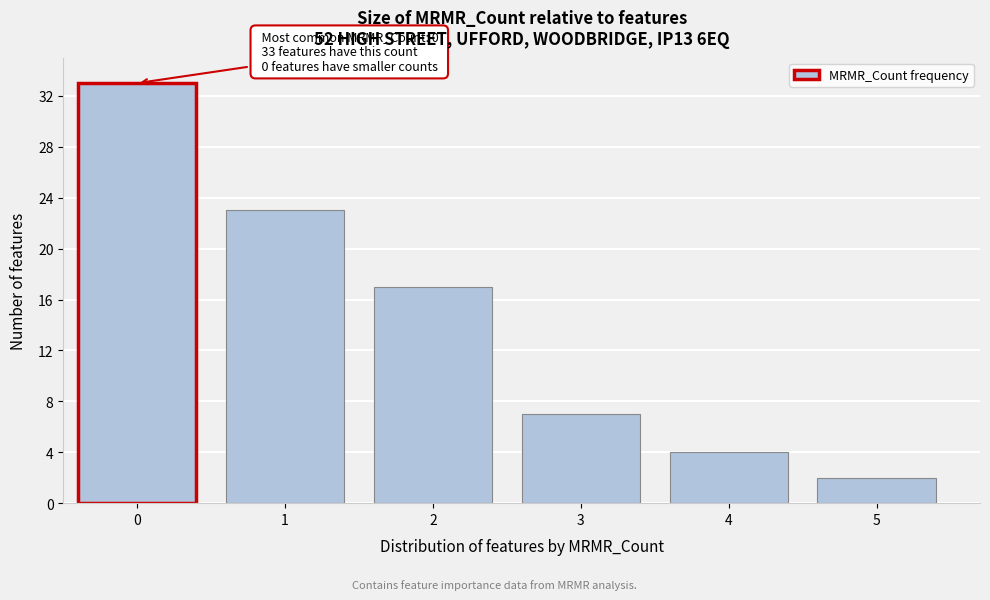

Reading right to left, what are all the values shown in this chart?

2	4	7	17	23	33